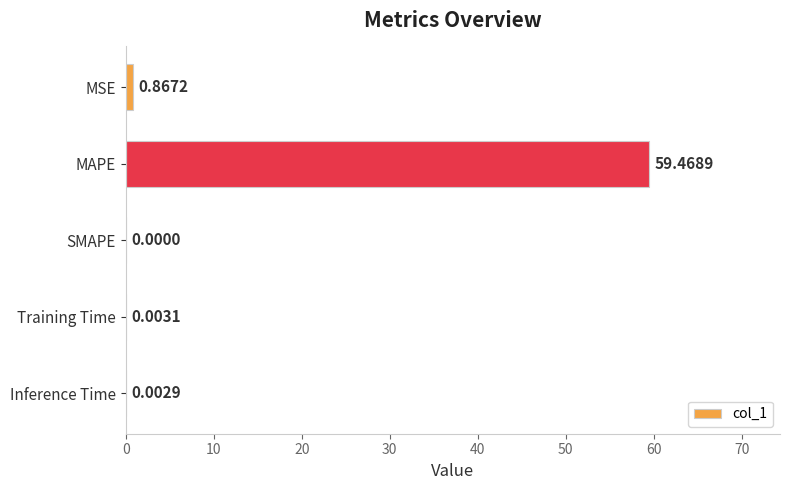

Which has a higher value, MSE or Inference Time?

MSE